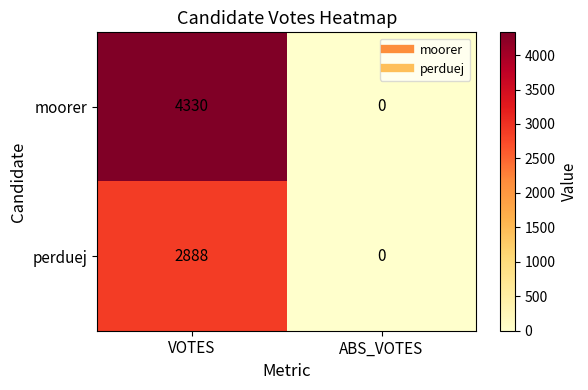

What is the maximum value shown in the chart?

4330